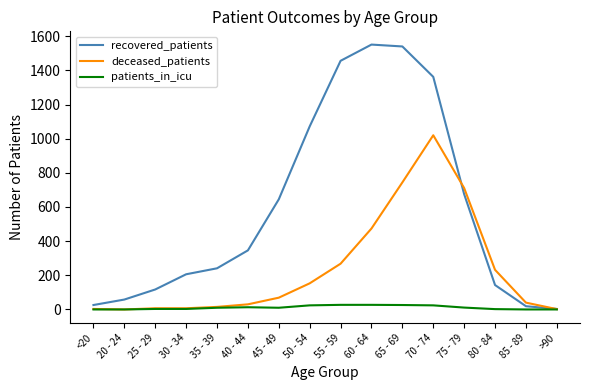

What is the sum of all recovered_patients values?

9460